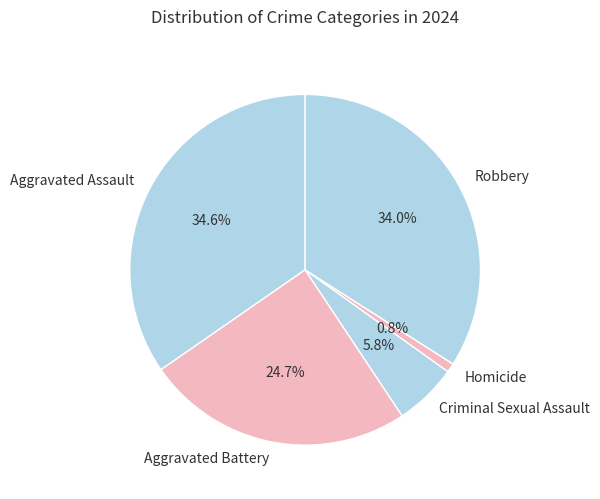

Is there any slice that represents more than half of the pie?

No